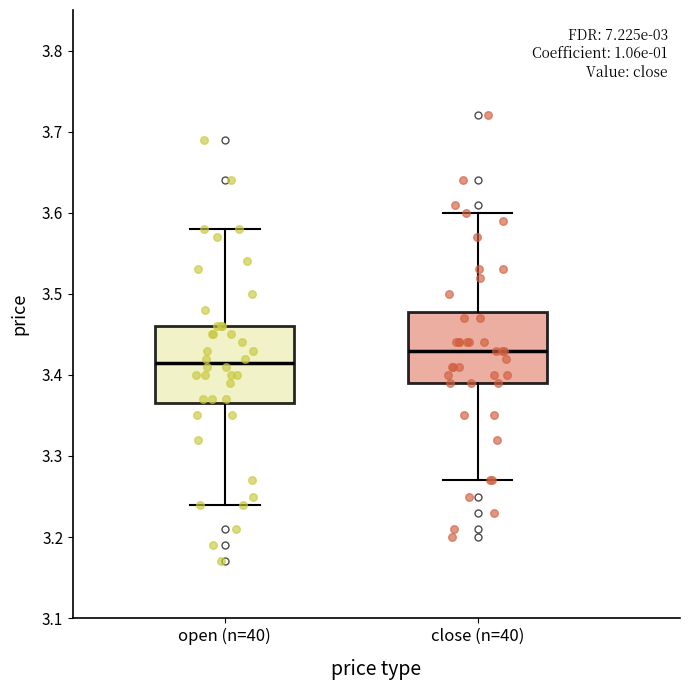

Reading left to right, transcribe this box plot: for each box, give where its median line is, the range the box spans, and where its two whiskers end, as read against the y-axis. The values are not printed on the chart, so give them approximately, as read against the axis.

open (n=40): median 3.42, box 3.37 to 3.46, whiskers 3.24 to 3.58
close (n=40): median 3.43, box 3.39 to 3.48, whiskers 3.27 to 3.60